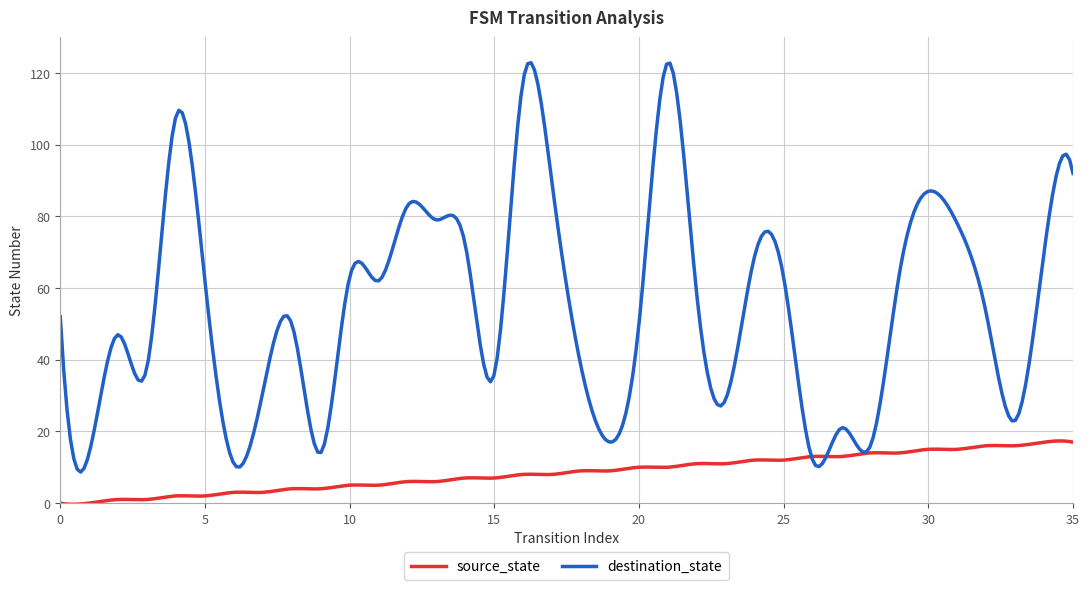

Which series has the largest range (max minus min)?

destination_state